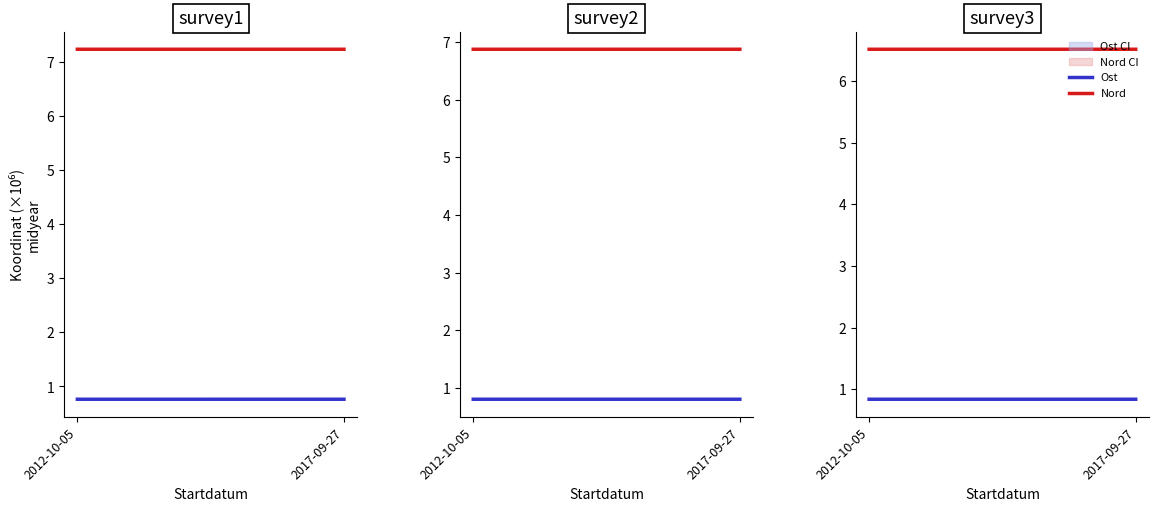

Count the Nord values in the range 6 to 7.

2